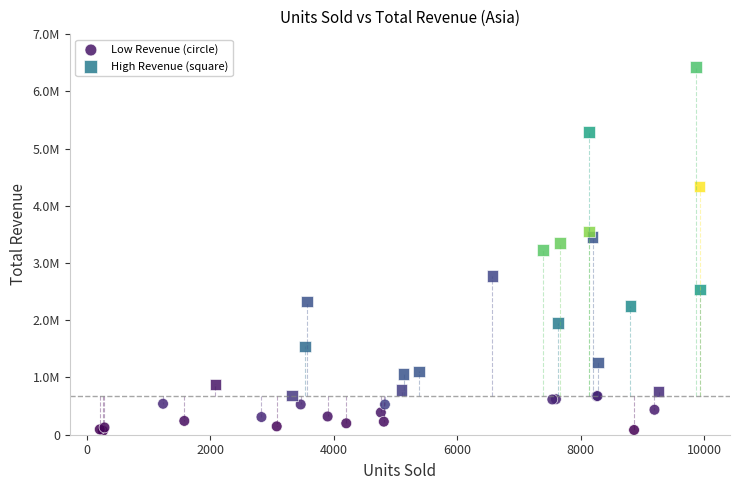

What are all the series names shown in the legend?

Low Revenue (circle), High Revenue (square)